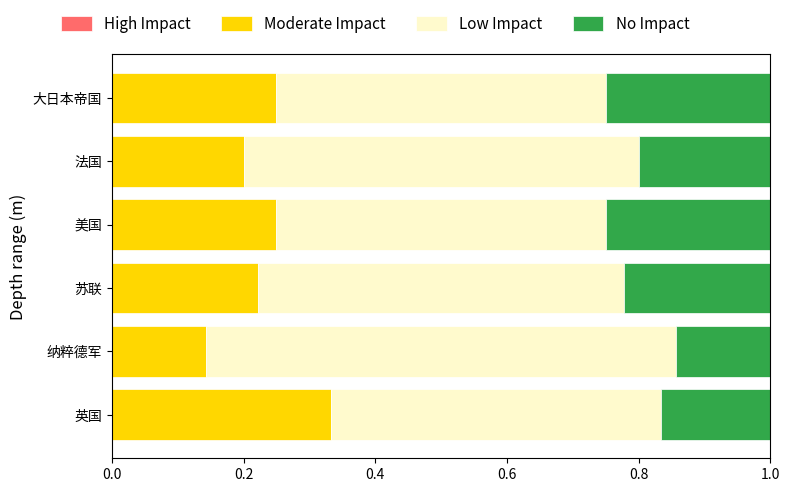

At which label does Moderate Impact reach its peak?

英国